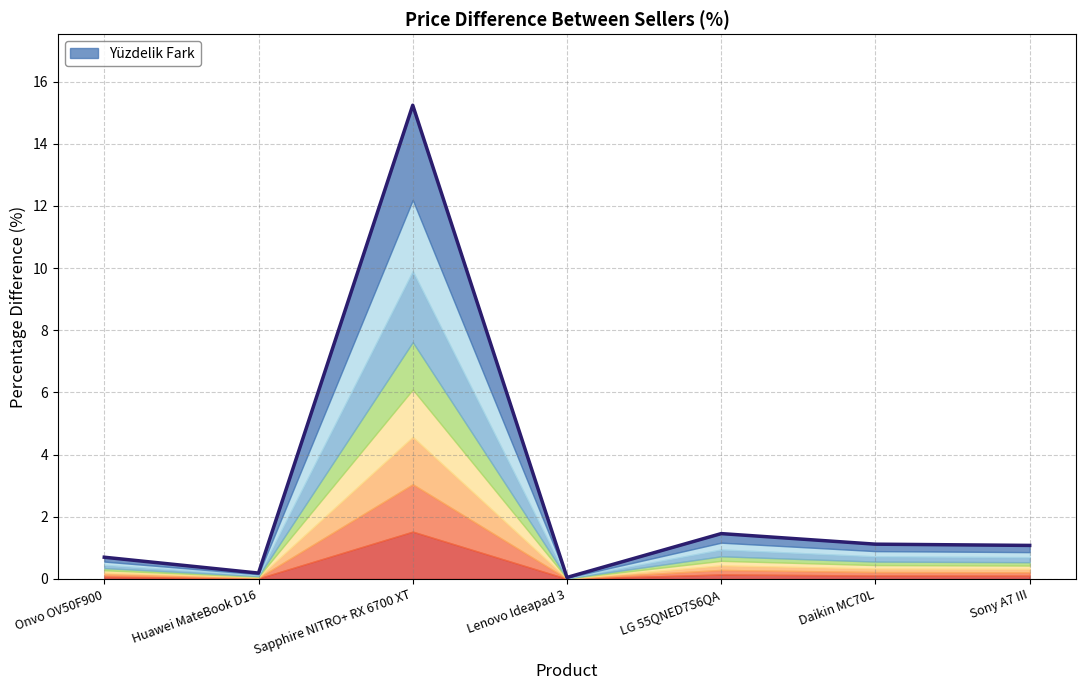

List the labels in order of value, smallest first.

Lenovo Ideapad 3, Huawei MateBook D16, Onvo OV50F900, Sony A7 III, Daikin MC70L, LG 55QNED7S6QA, Sapphire NITRO+ RX 6700 XT